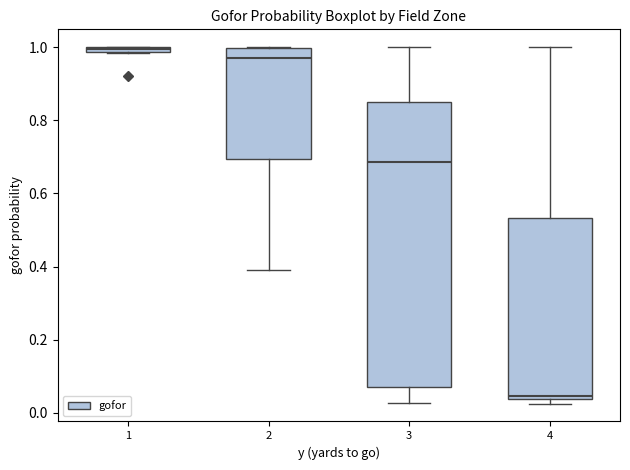

Comparing the boxes themselves (not the whiskers), which one is the tallest?

3